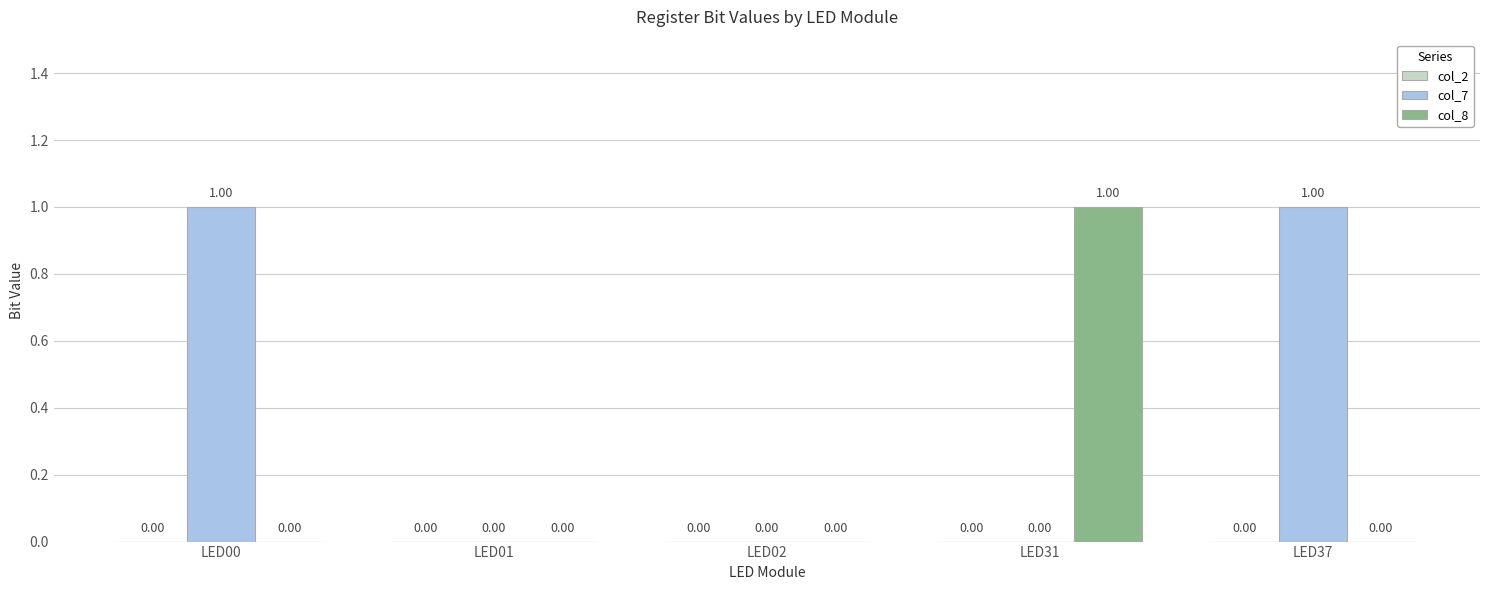

Is the value of col_8 at LED37 greater than the value of col_7 at LED37?

No